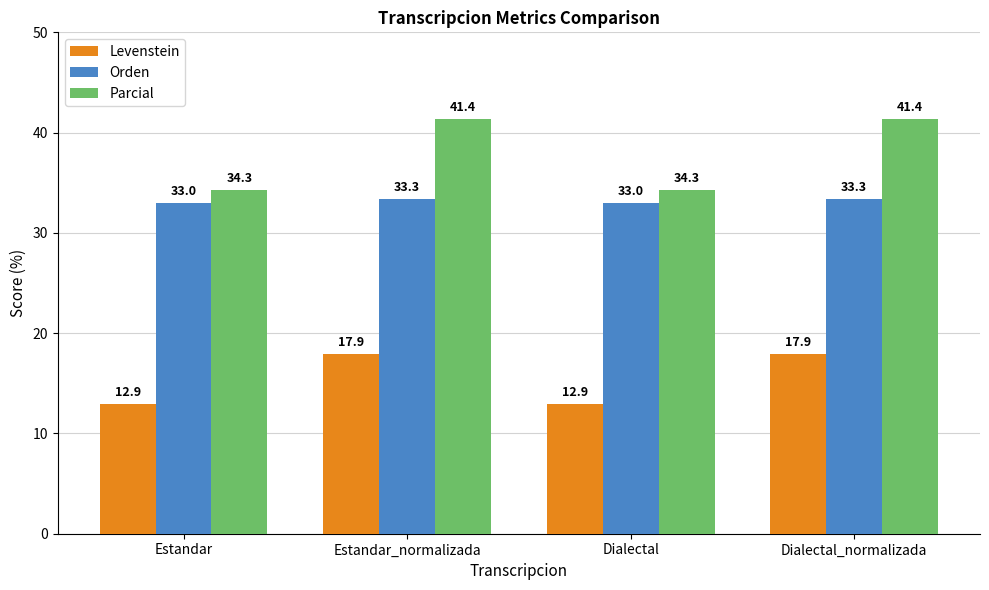

What are all the series names shown in the legend?

Levenstein, Orden, Parcial